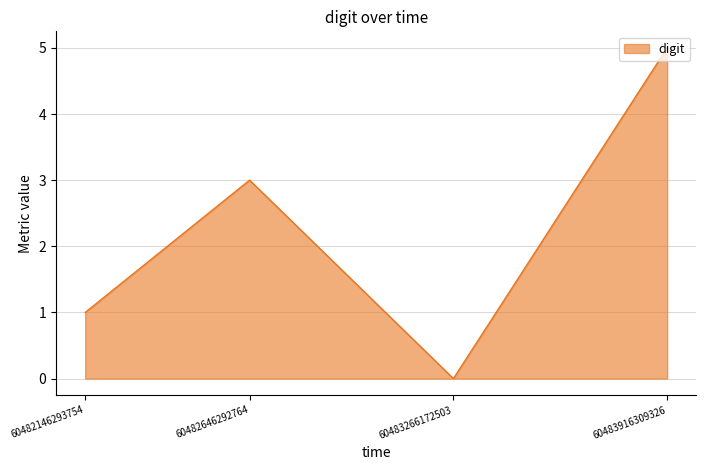

What value does the data have at 60483916309326?

5